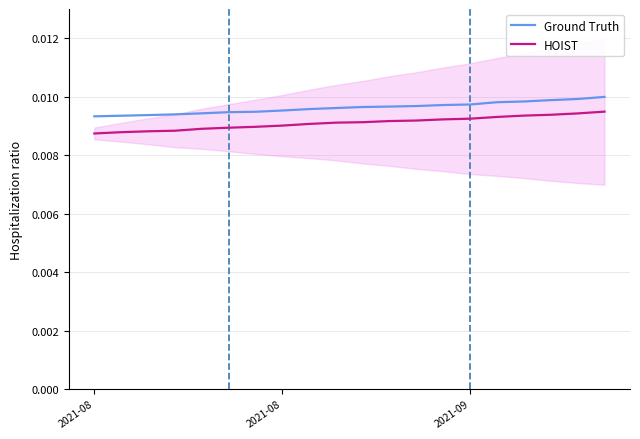

Rank the series by their average value, from highest to lowest.

Ground Truth, HOIST